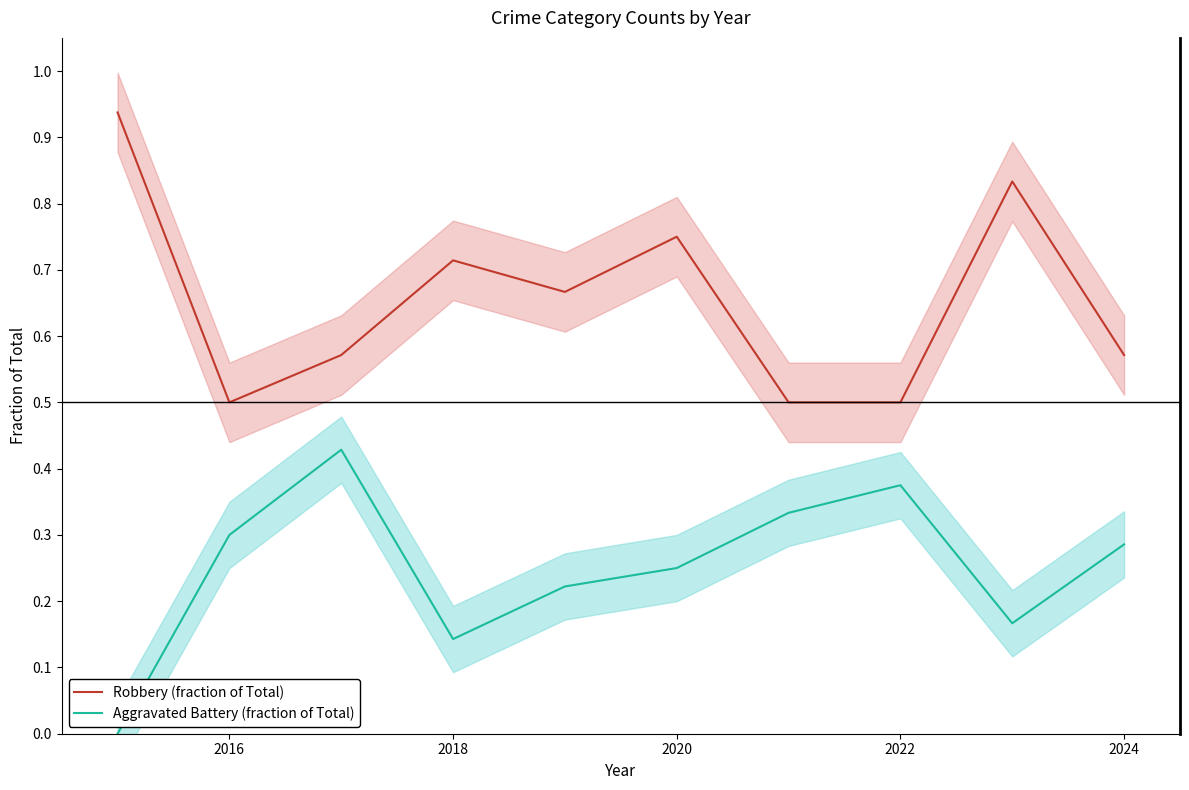

How many Aggravated Battery (fraction of Total) values are between 0 and 1?

10